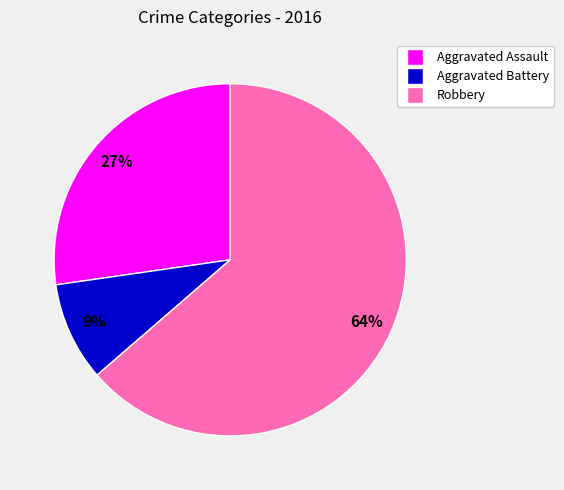

Is it true that Aggravated Battery is 1% of the pie?

False